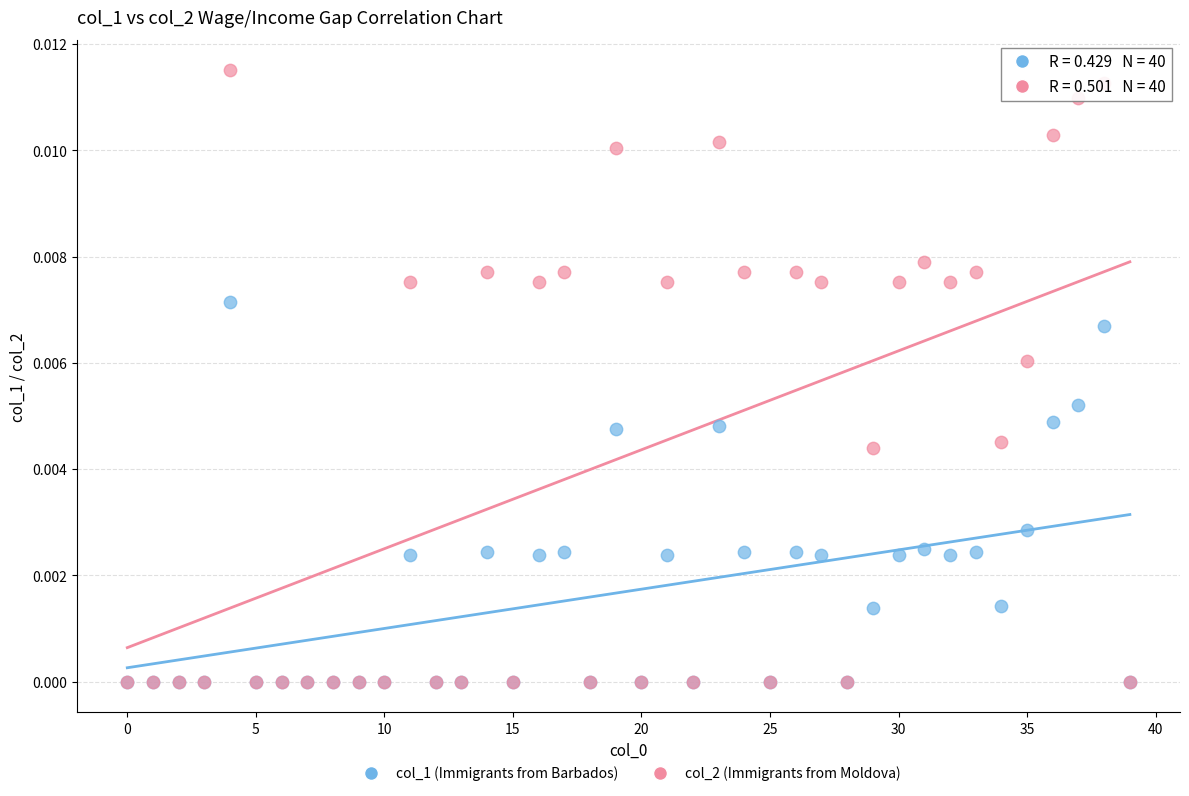

What are all the series names shown in the legend?

col_1 (Immigrants from Barbados), col_2 (Immigrants from Moldova)